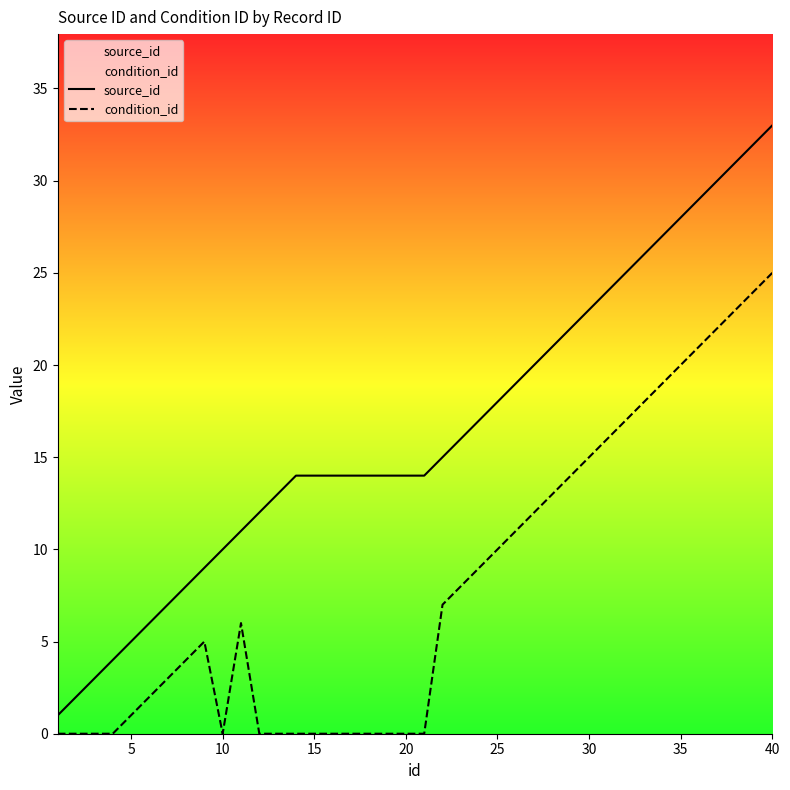

Which series has the largest range (max minus min)?

source_id